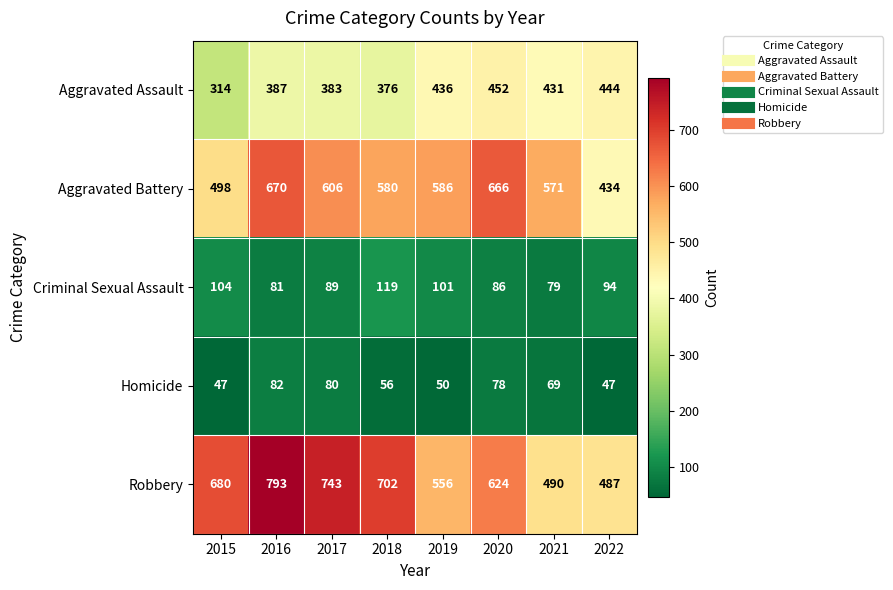

The Criminal Sexual Assault series shows 30 at 2022. True or false?

False